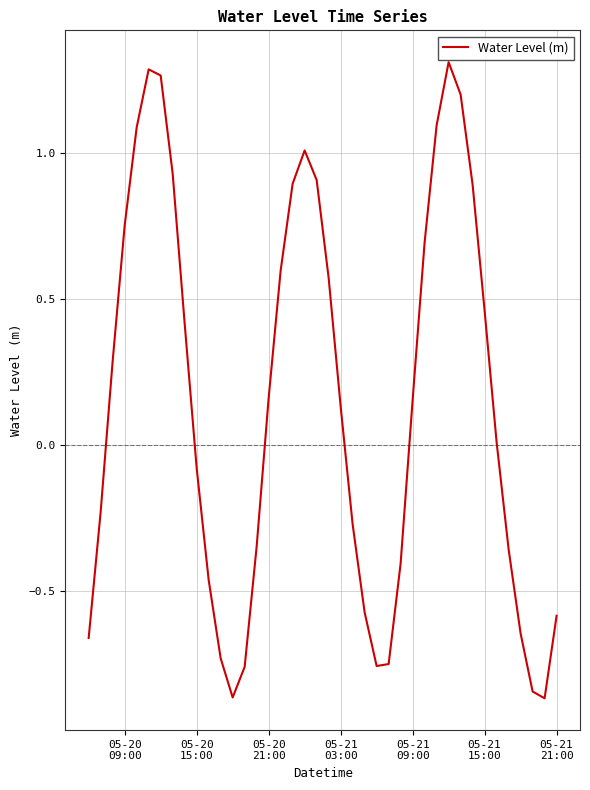

What is the difference between the maximum and minimum values?

2.2